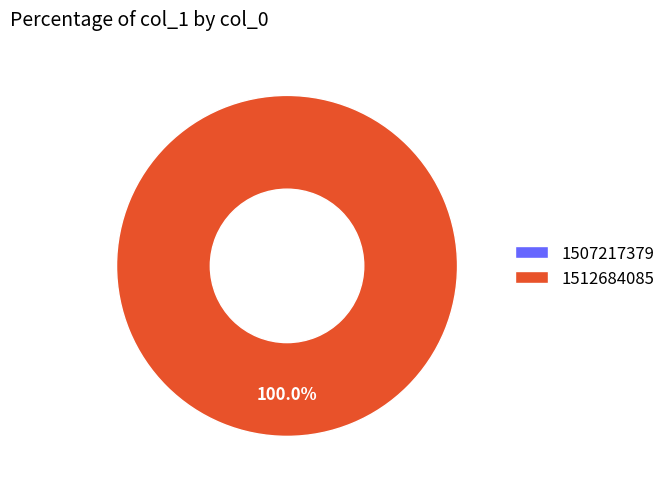

Which category accounts for the majority?

1512684085